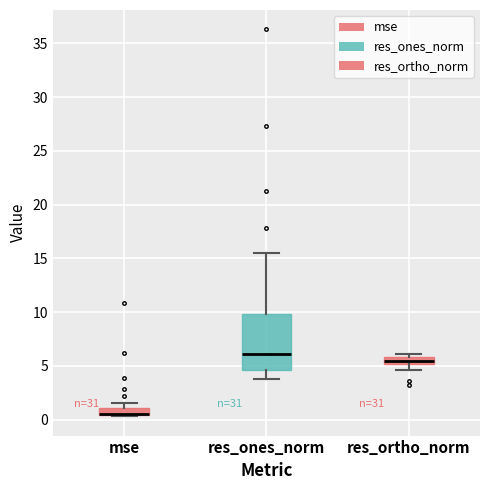

Comparing the boxes themselves (not the whiskers), which one is the tallest?

res_ones_norm